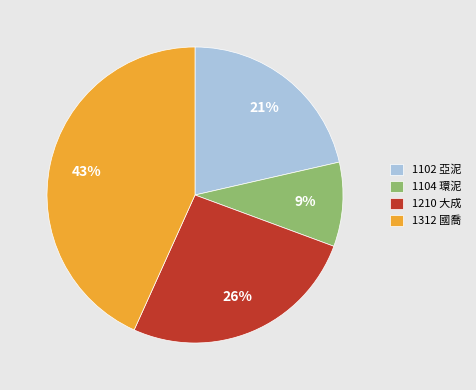

Is 1312 國喬 the majority of the pie?

No